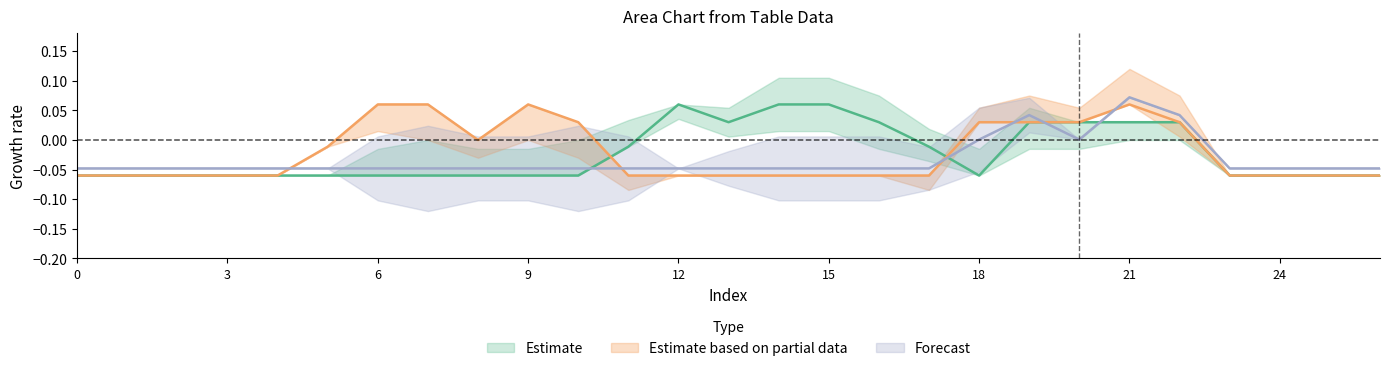

Does the chart display data point markers on the line(s)?

No